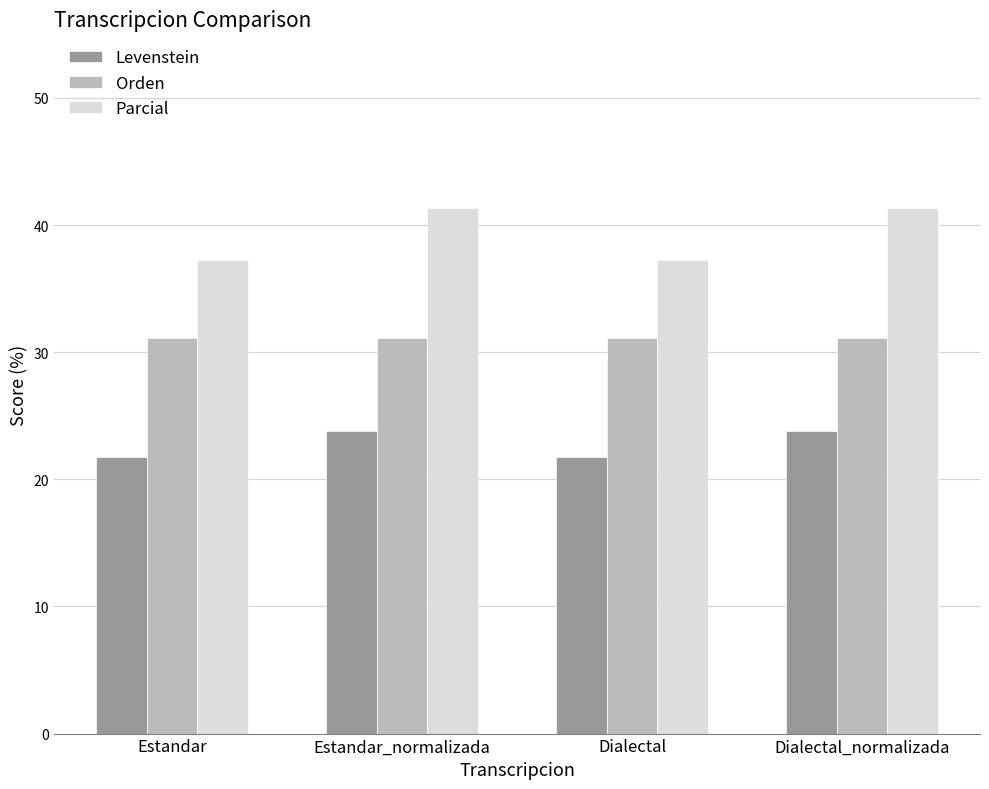

What are all the series names shown in the legend?

Levenstein, Orden, Parcial